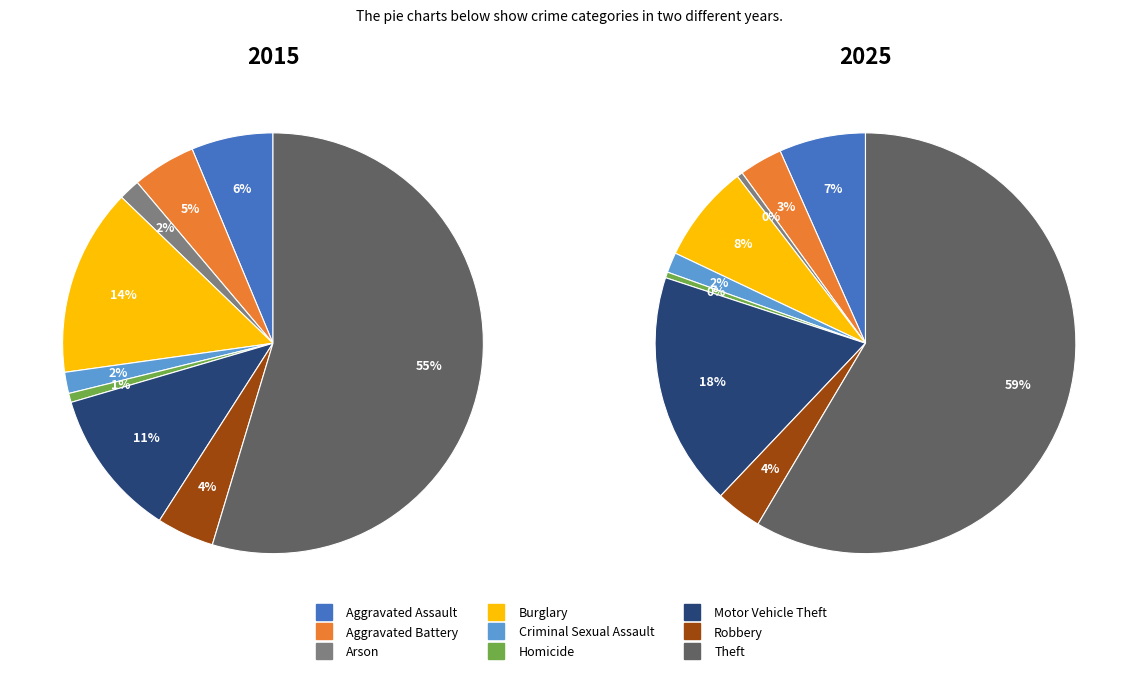

What is the smallest slice in the pie chart?

Arson